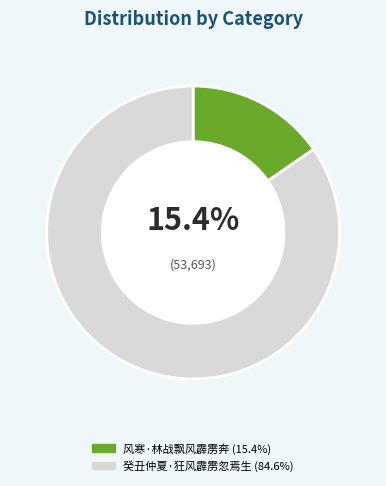

Is there a majority slice in this chart?

Yes